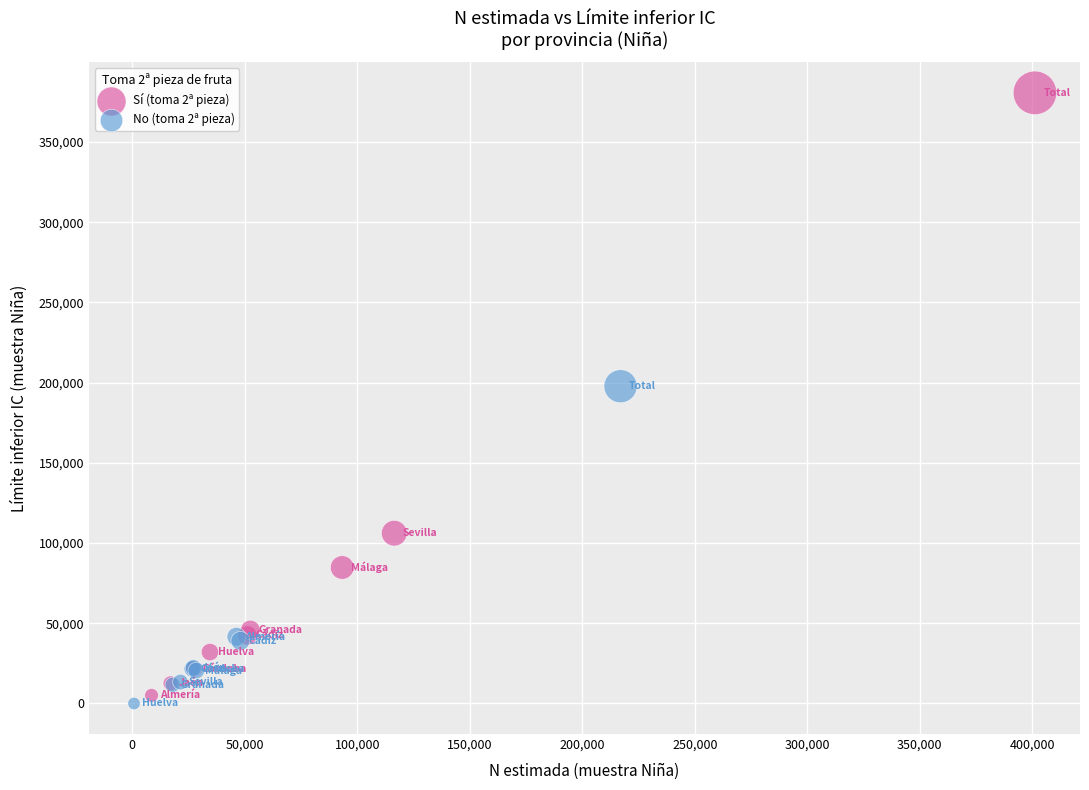

Which series contains the highest Y value?

Sí (toma 2ª pieza)